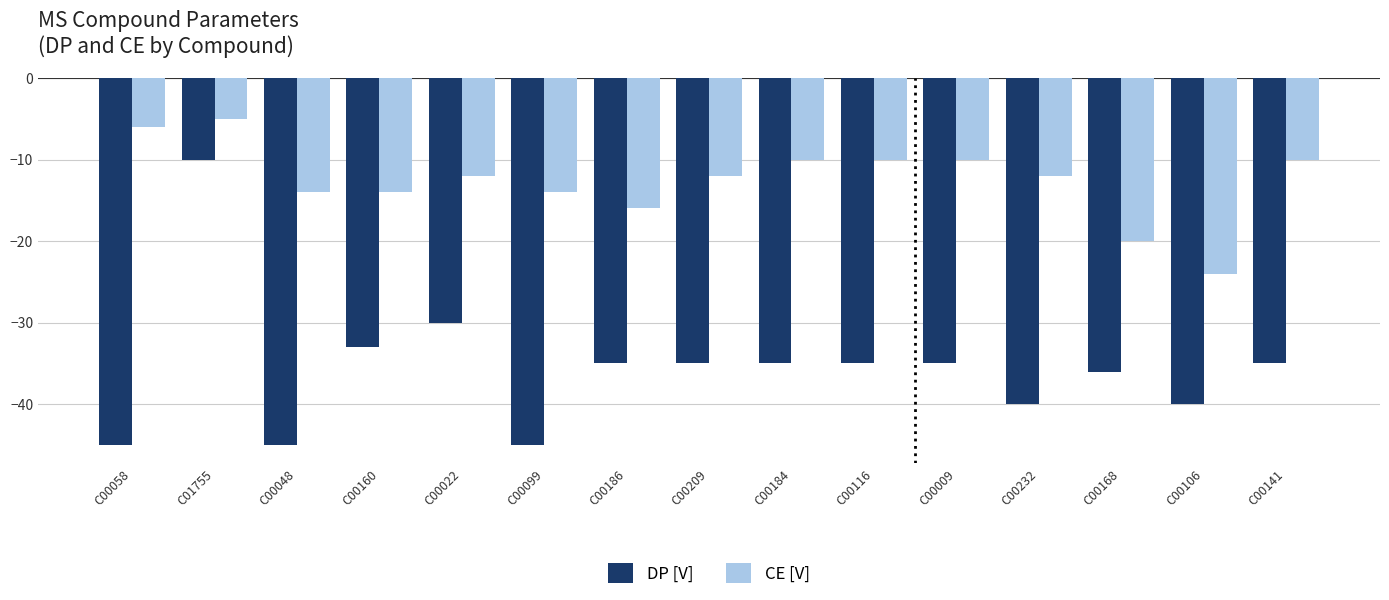

How many groups of bars are there?

15